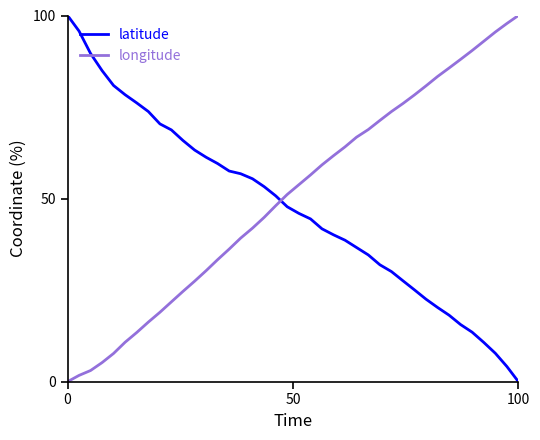

Does the chart display data point markers on the line(s)?

No